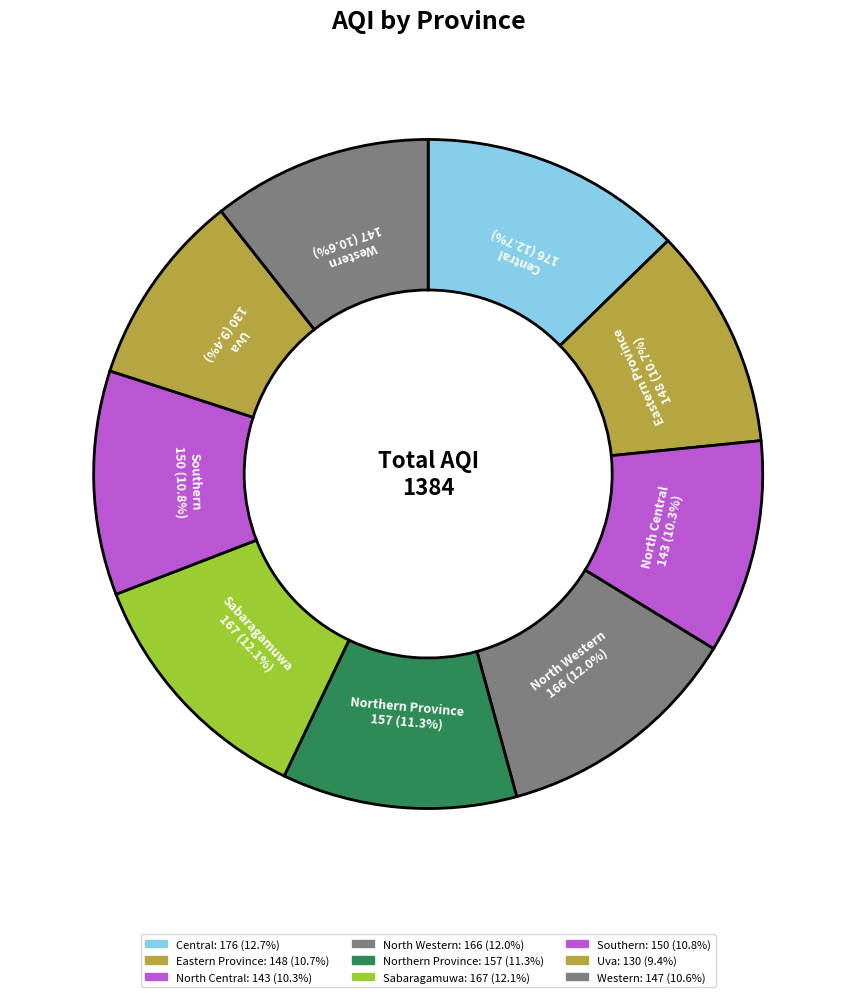

How many segments does this pie chart have?

9